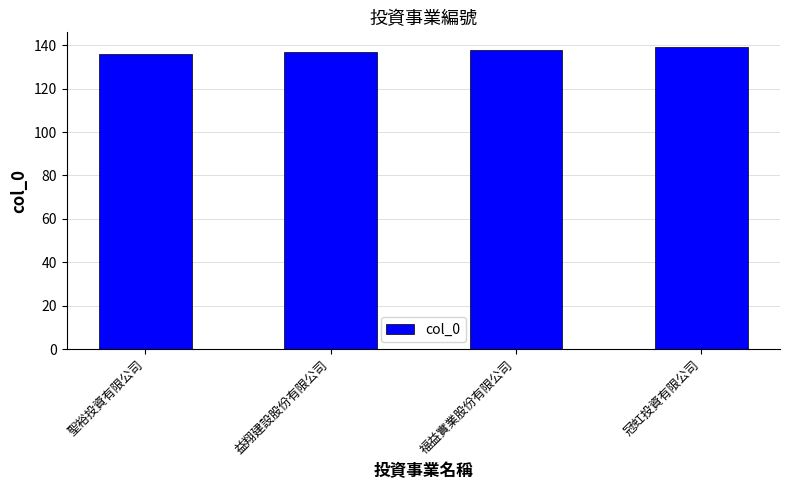

Reading left to right, what are all the values shown in this chart?

聖裕投資有限公司=136	益翔建設股份有限公司=137	福益實業股份有限公司=138	冠虹投資有限公司=139